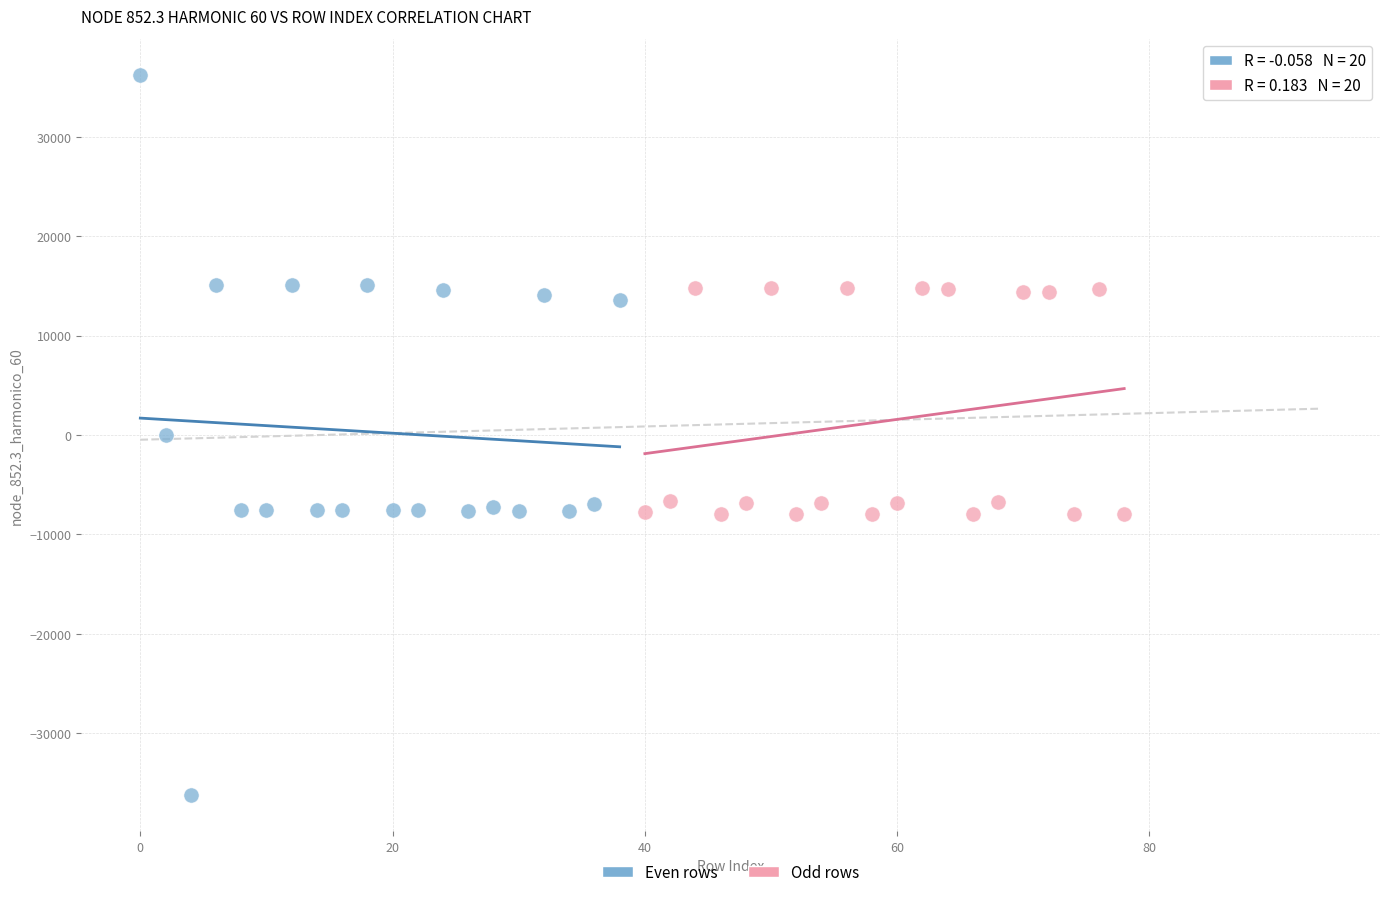

Which series contains the lowest Y value?

Even rows